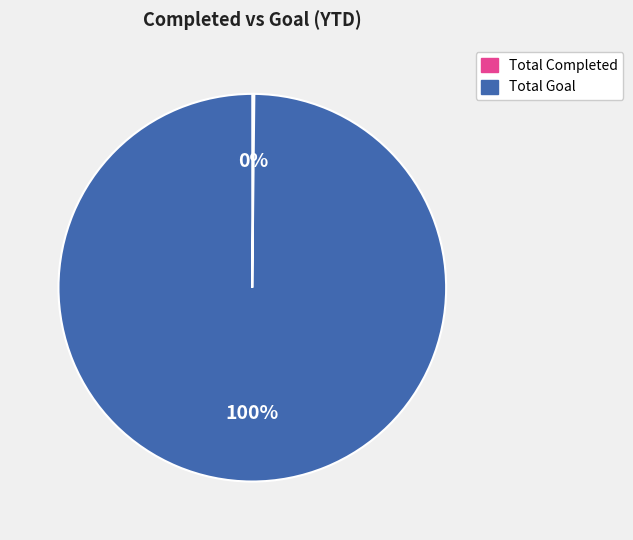

To the nearest percent, what is the average slice percentage?

50%